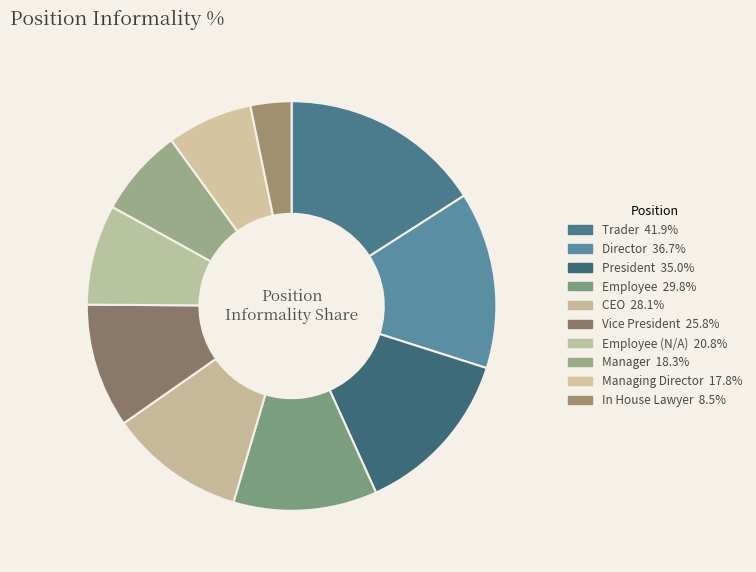

How many segments does this pie chart have?

10